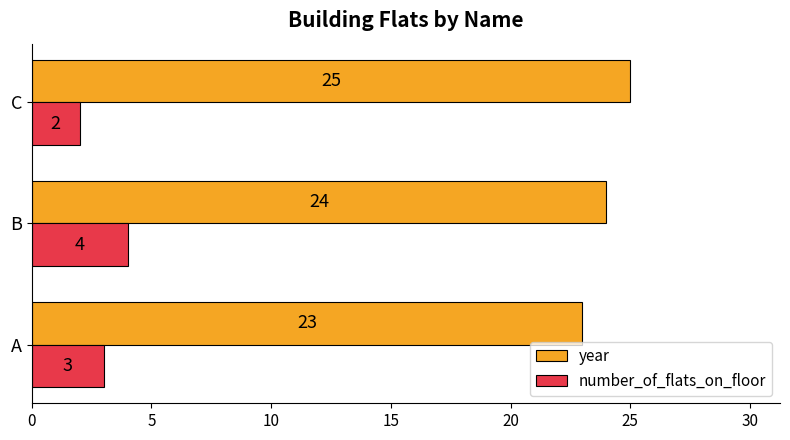

At how many categories does at least one series exceed 11?

3